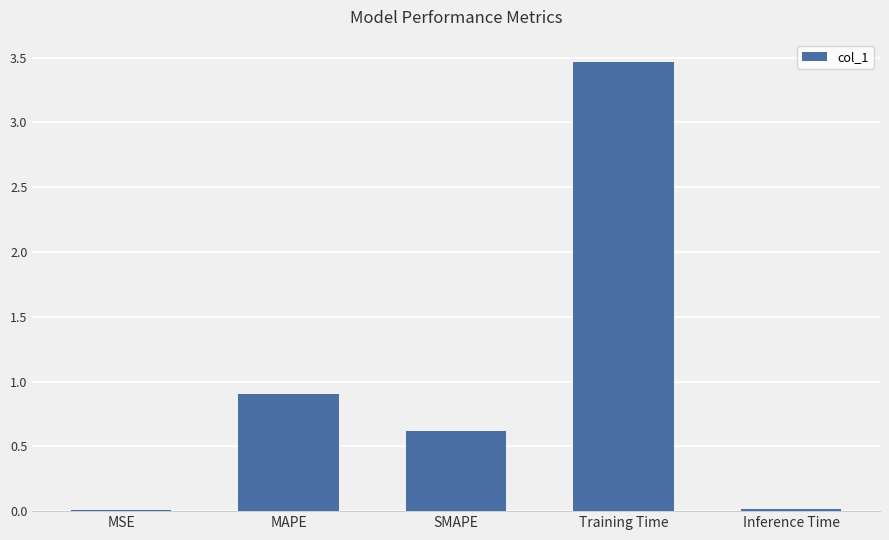

At which category does the chart reach its peak across all series?

Training Time